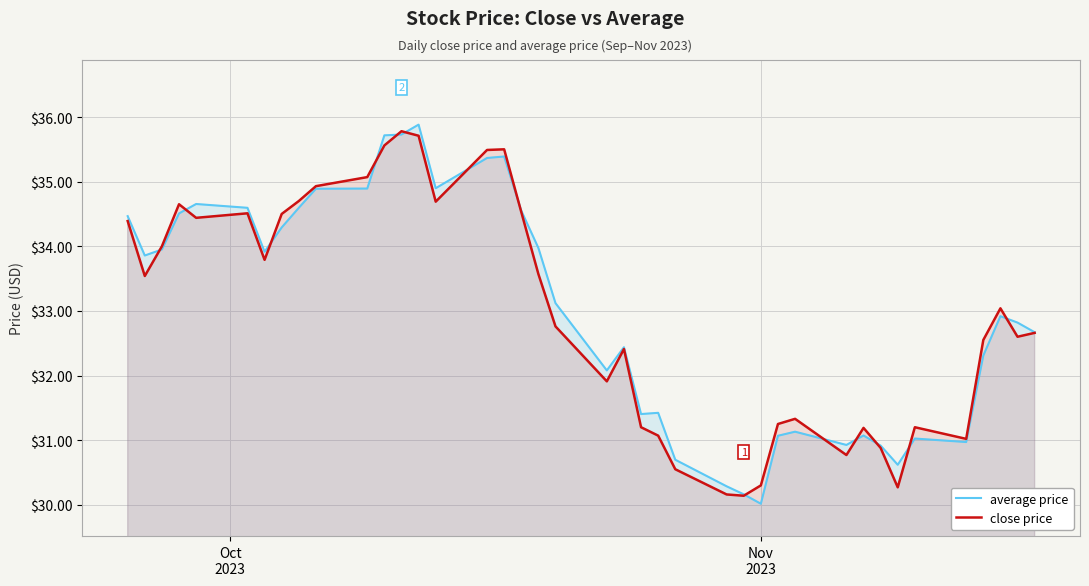

Which series has the widest spread of values?

average price